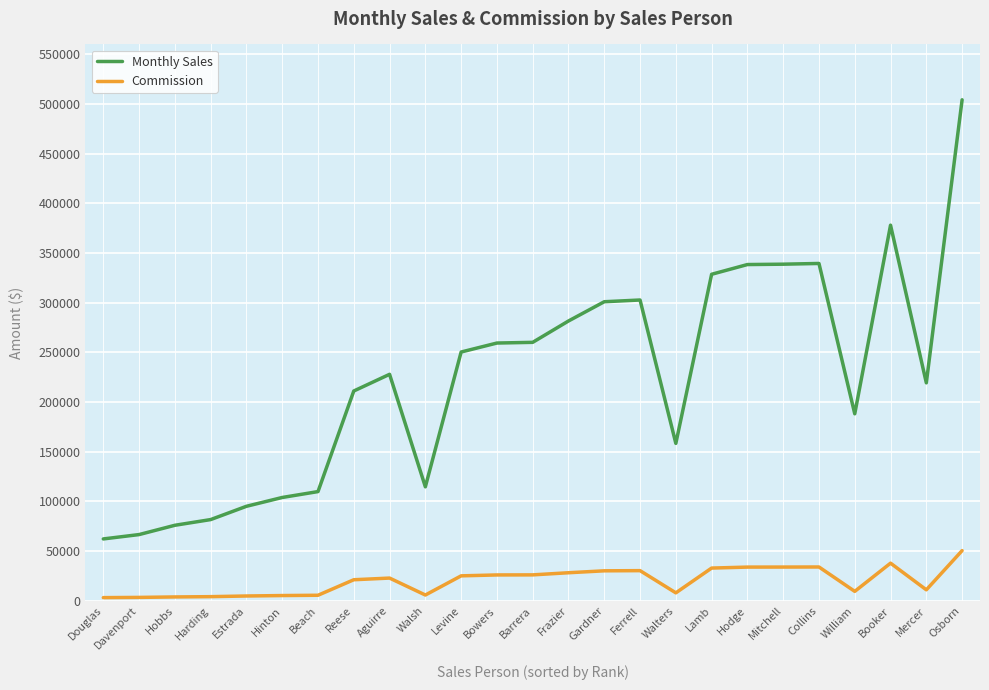

Does the chart have visible grid lines?

Yes